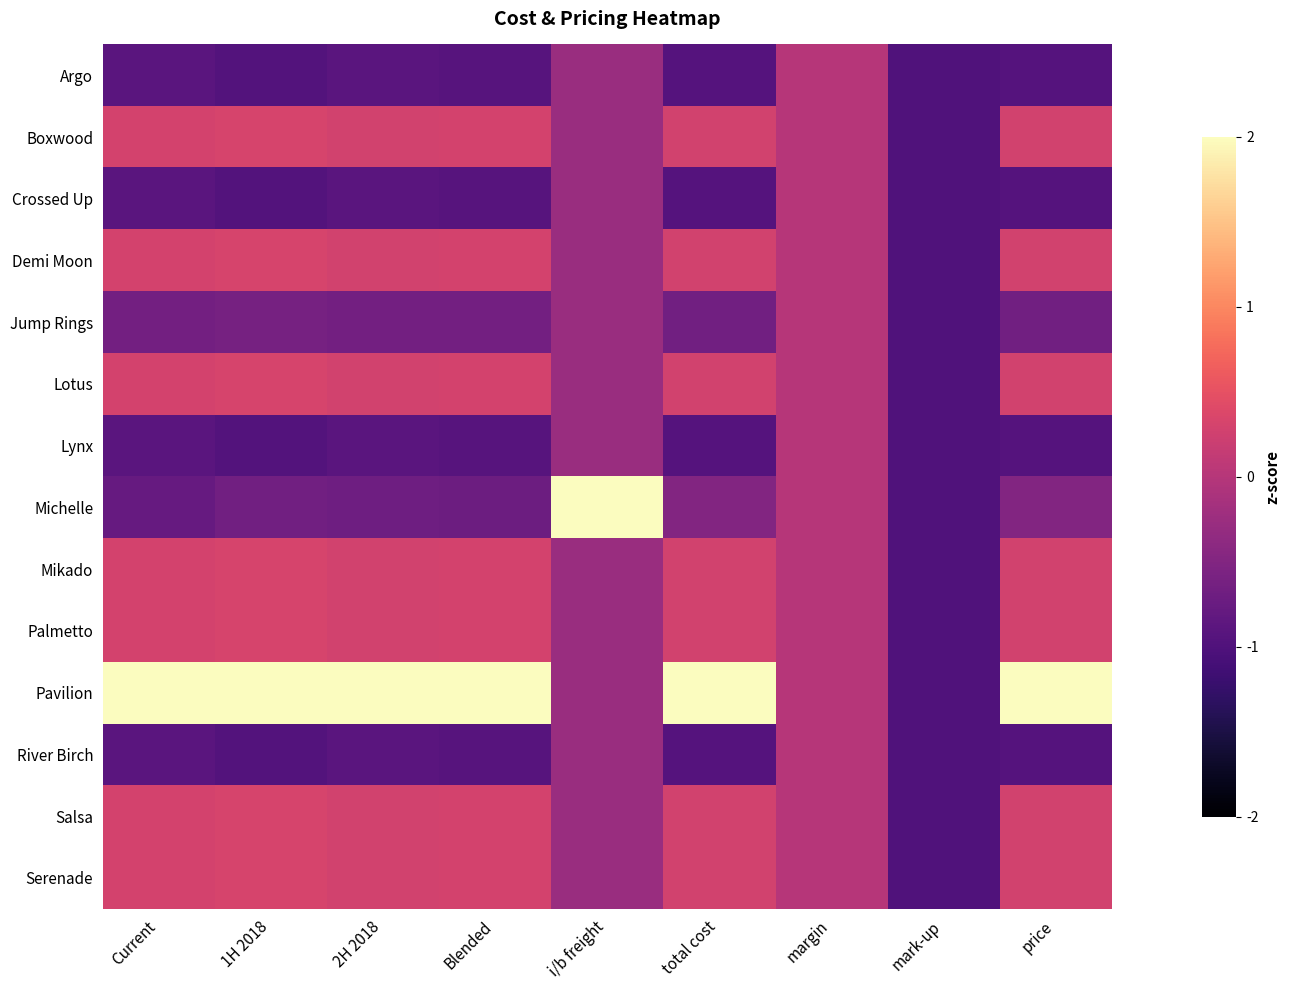

Which category has the lowest value across all series?

mark-up